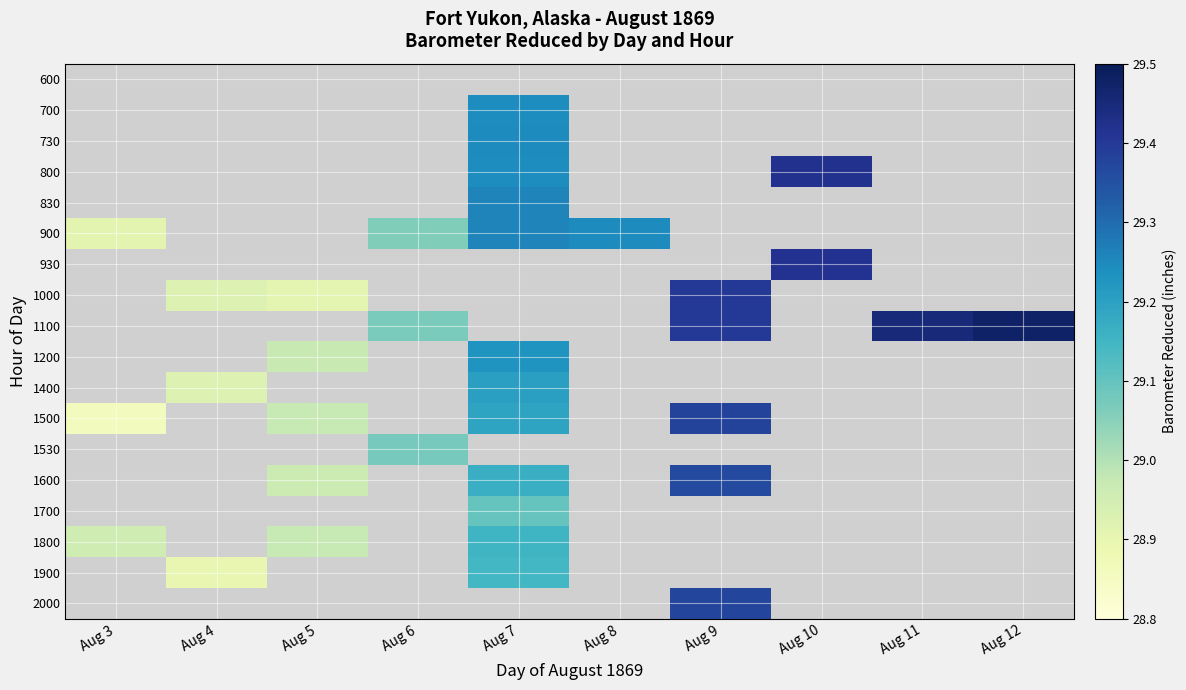

True or false: 800 has a value of 7.7 at Aug 7.

False